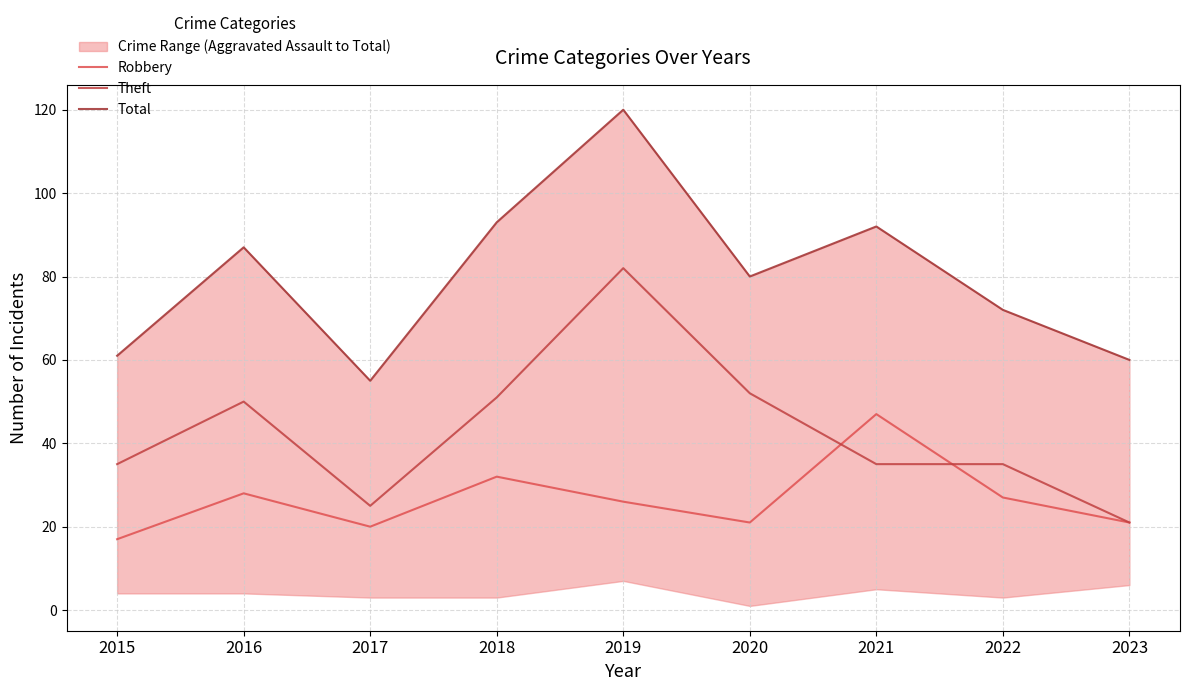

What is the average value of the Robbery series?

27